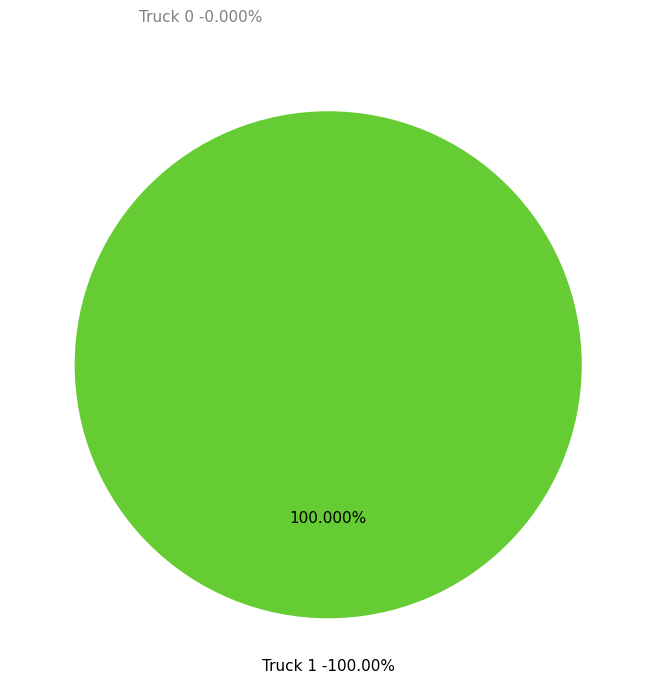

How much of the chart is everything except Truck 0?

100.0%